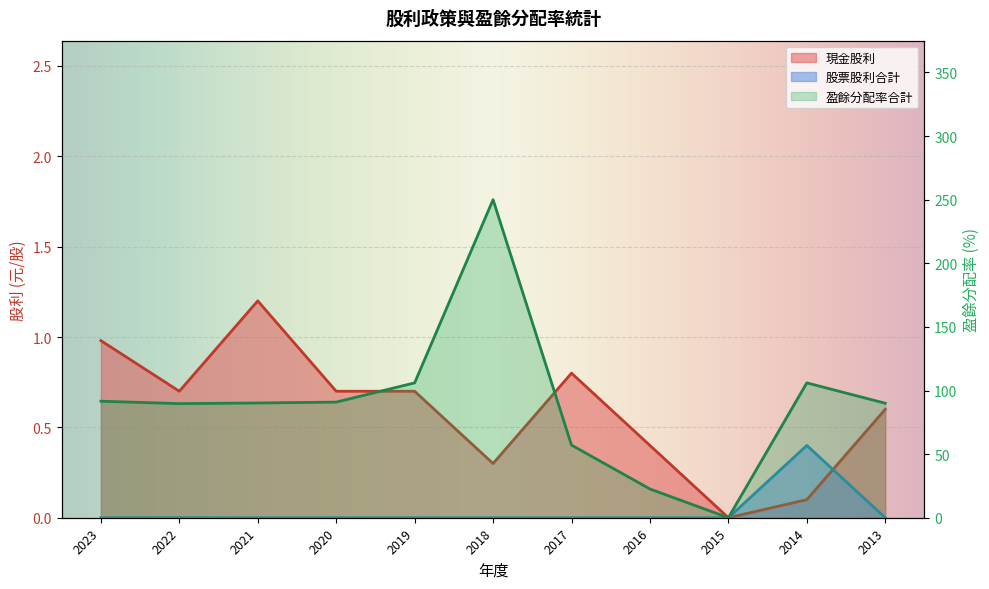

Where does the 盈餘分配率合計 series first go above 90?

2023